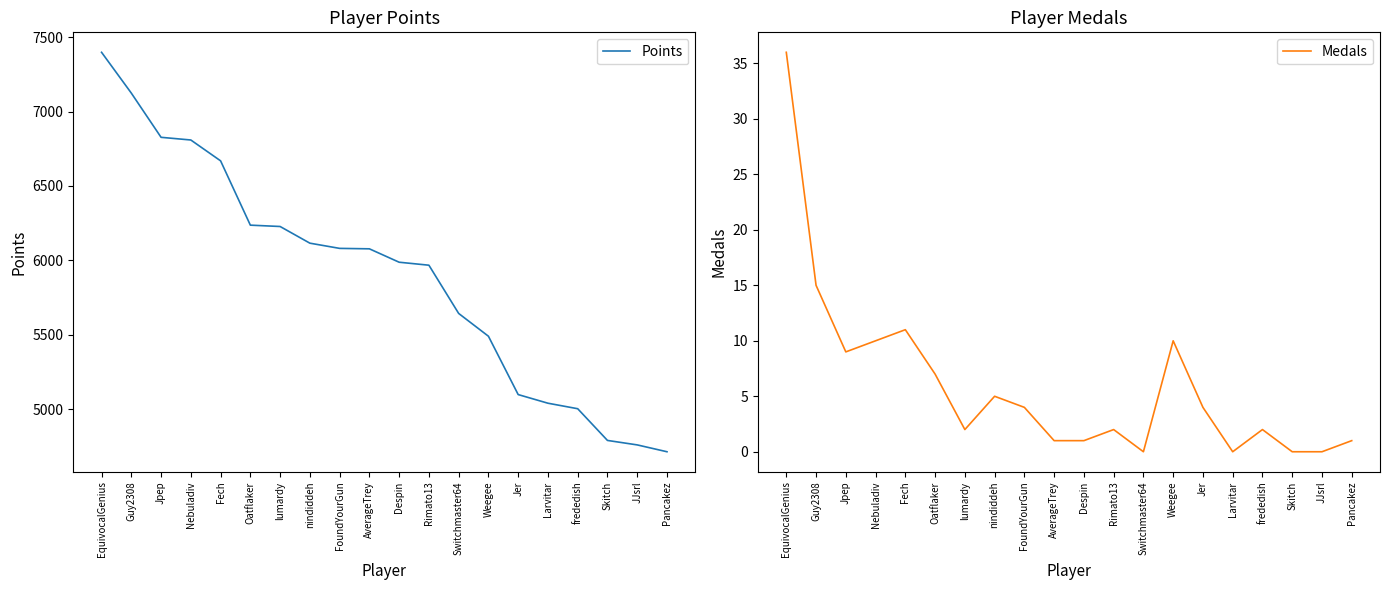

What are all the series names shown in the legend?

Points, Medals